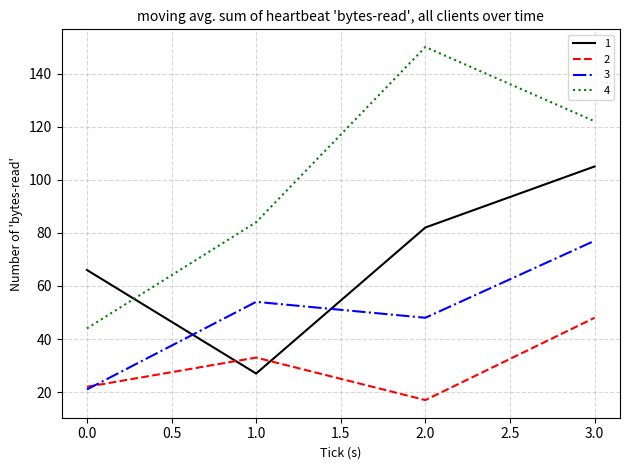

What is the difference between the second highest and minimum values in the 4 series?

78